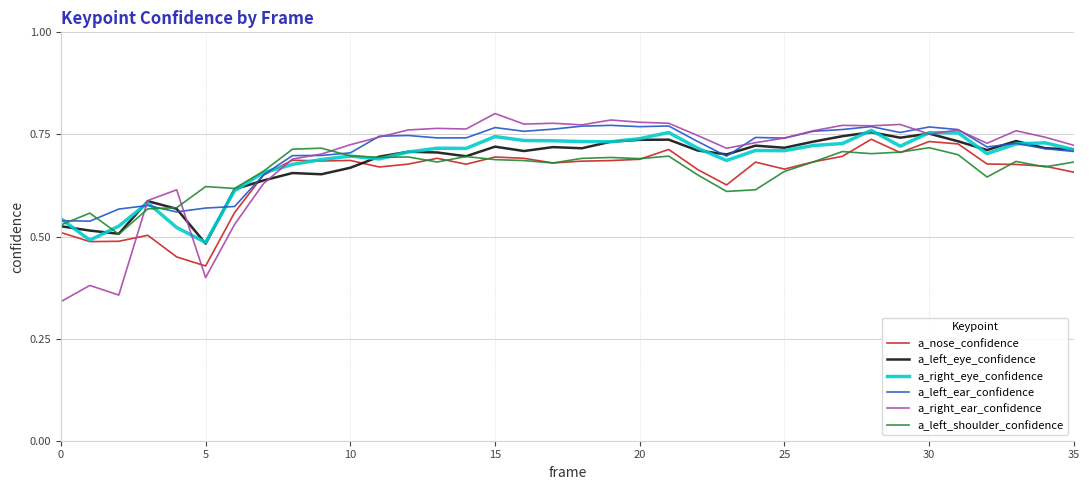

Which series has the largest range (max minus min)?

a_right_ear_confidence